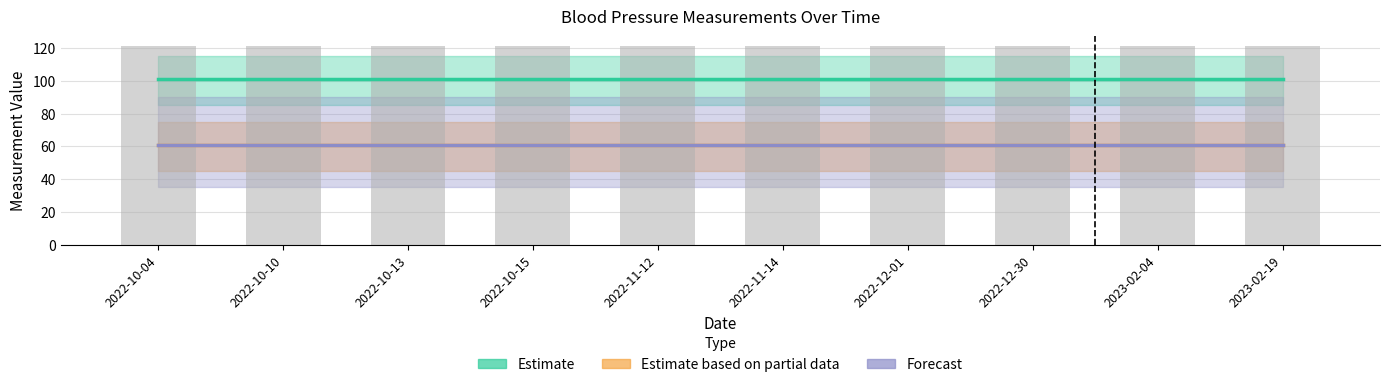

What is the sum of the Forecast values at 2022-11-12 and 2022-10-10?

122